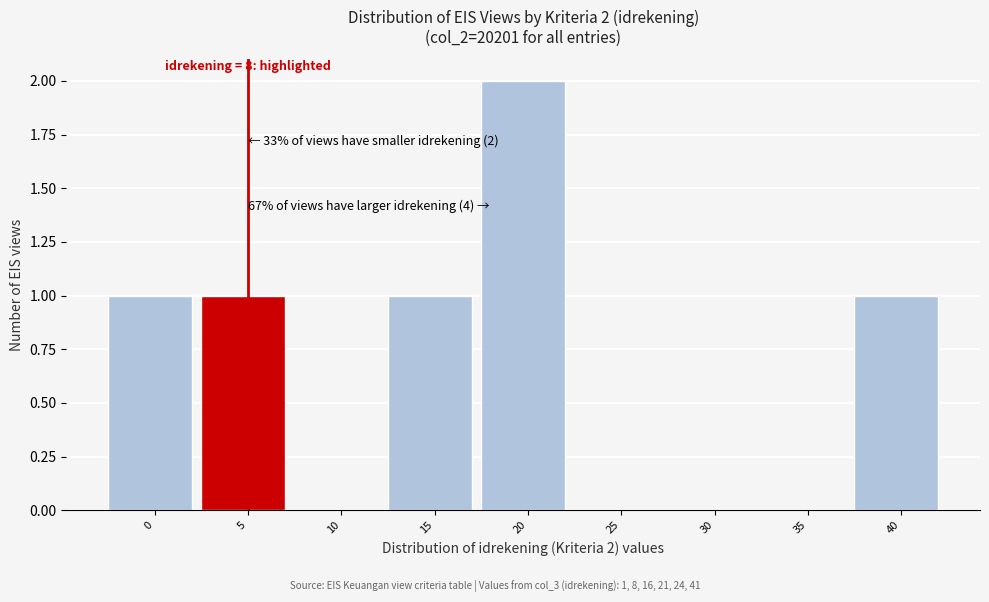

Reading right to left, transcribe all the data shown in this chart.

40=1	35=0	30=0	25=0	20=2	15=1	10=0	5=1	0=1